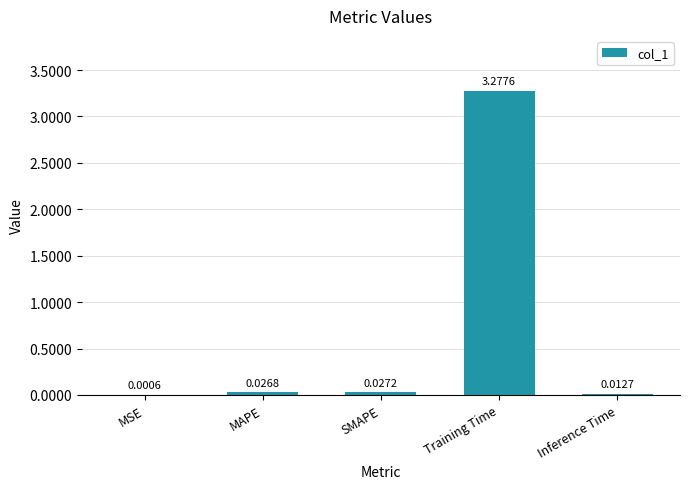

What is the change in value from SMAPE to Training Time?

+3.3